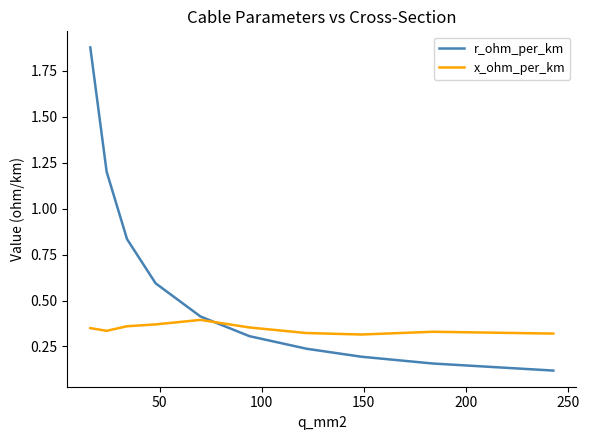

List the series in order of their overall mean, lowest first.

x_ohm_per_km, r_ohm_per_km